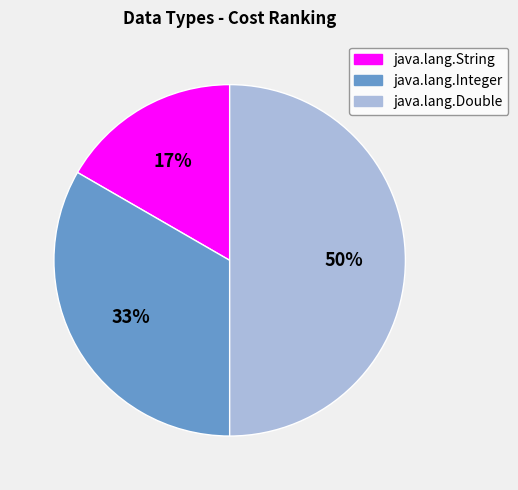

How many slices are in this pie chart?

3